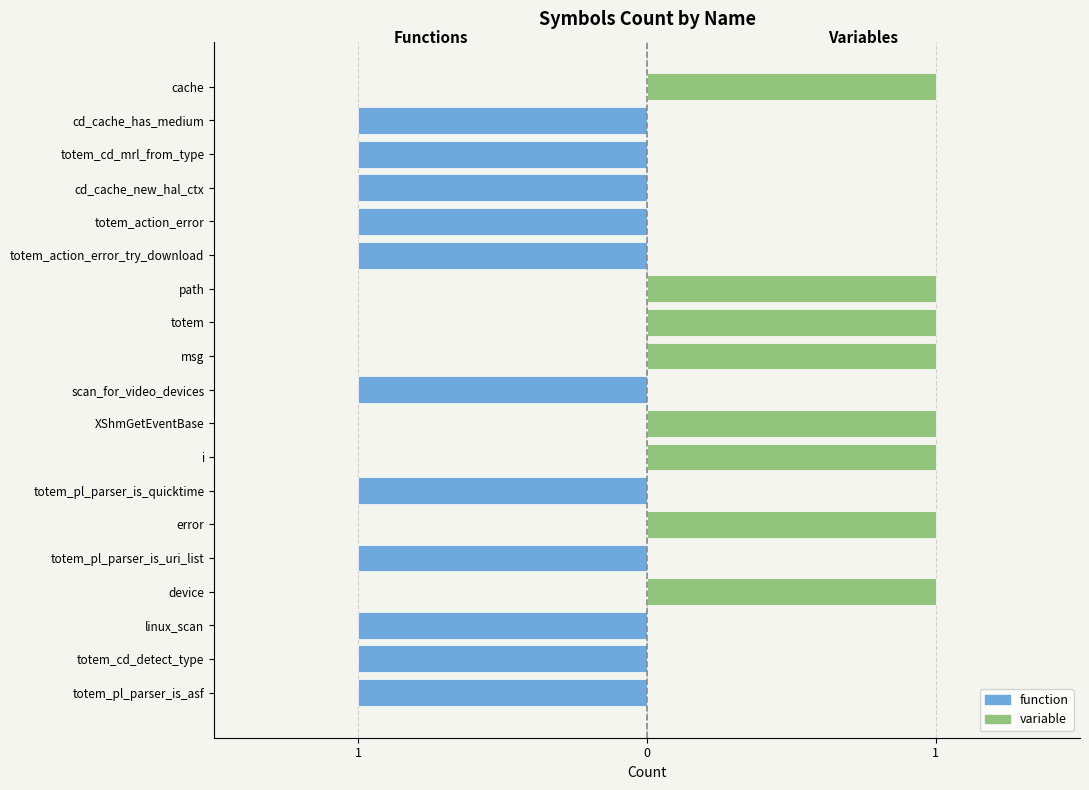

Rank the series at scan_for_video_devices from highest to lowest value.

variable, function